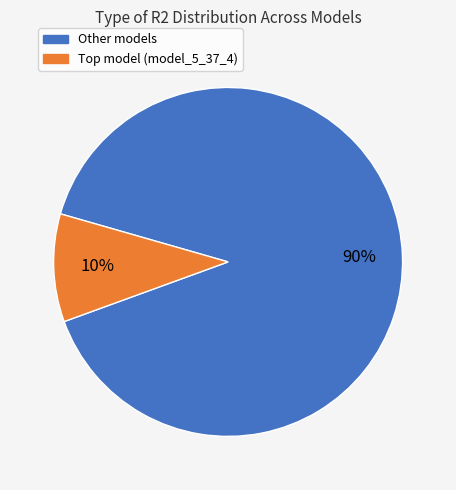

Is there a majority slice in this chart?

Yes